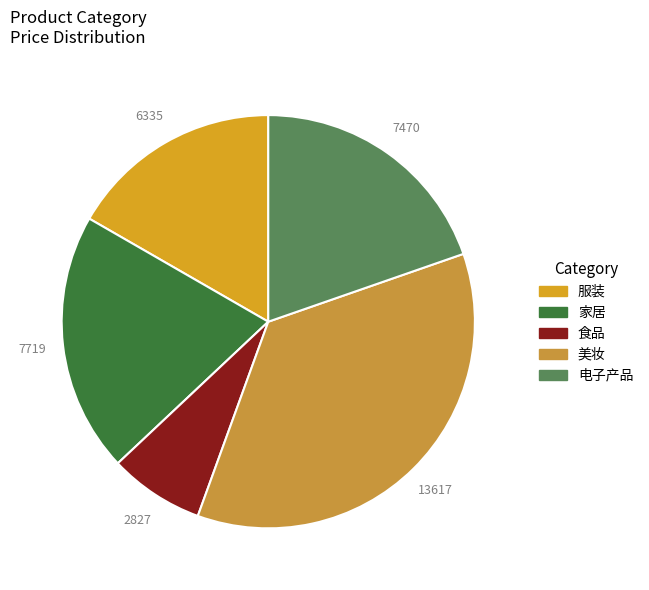

Count the number of slices in the pie.

5